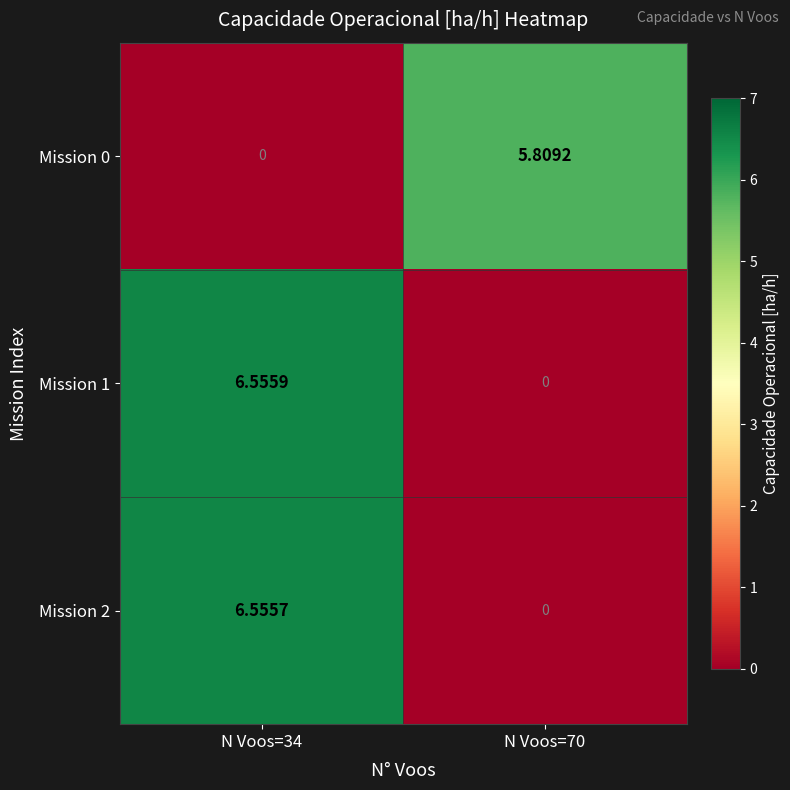

Is the value of Mission 0 at N Voos=70 greater than the value of Mission 2 at N Voos=70?

Yes